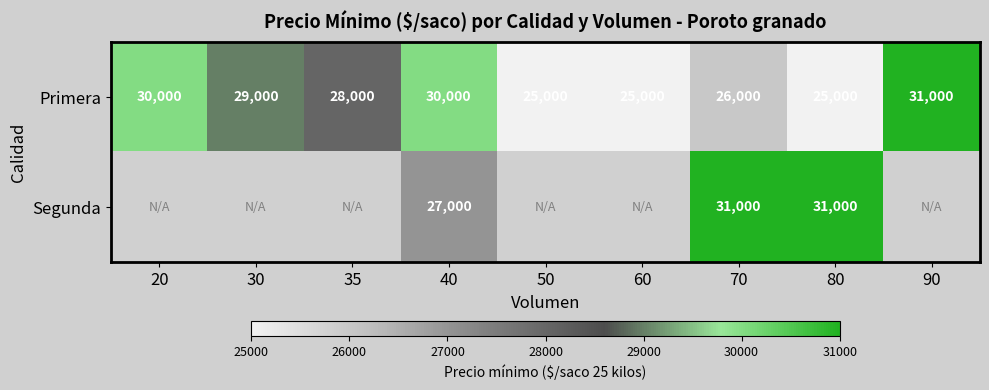

What is the spread (max minus min) of values at 80?

6000